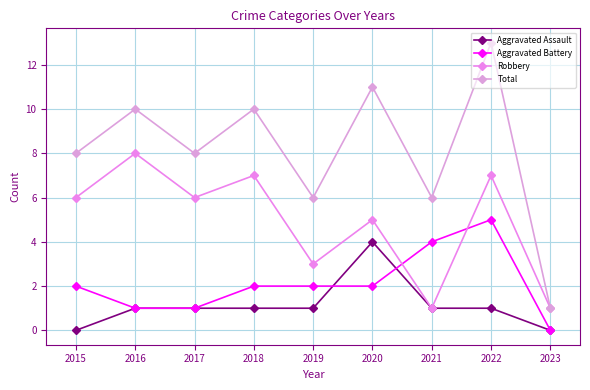

True or false: Robbery has a value of 6 at 2017.

True